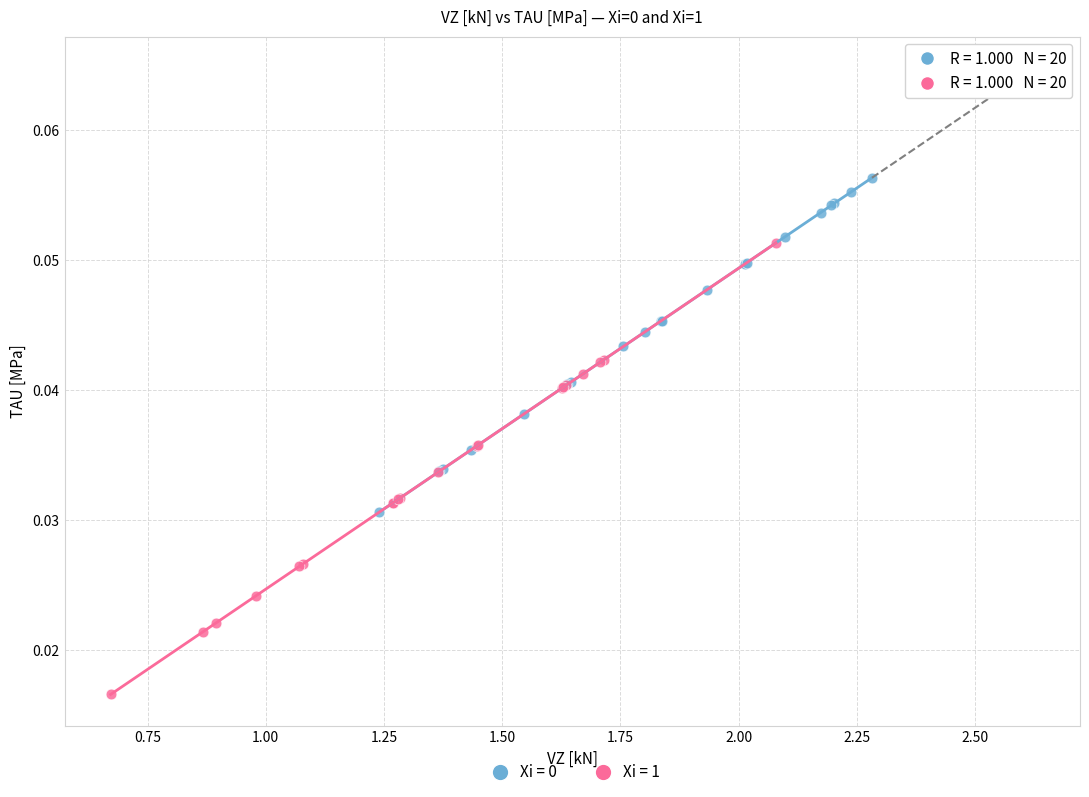

Which series has the largest Y range (max minus min)?

Xi = 1